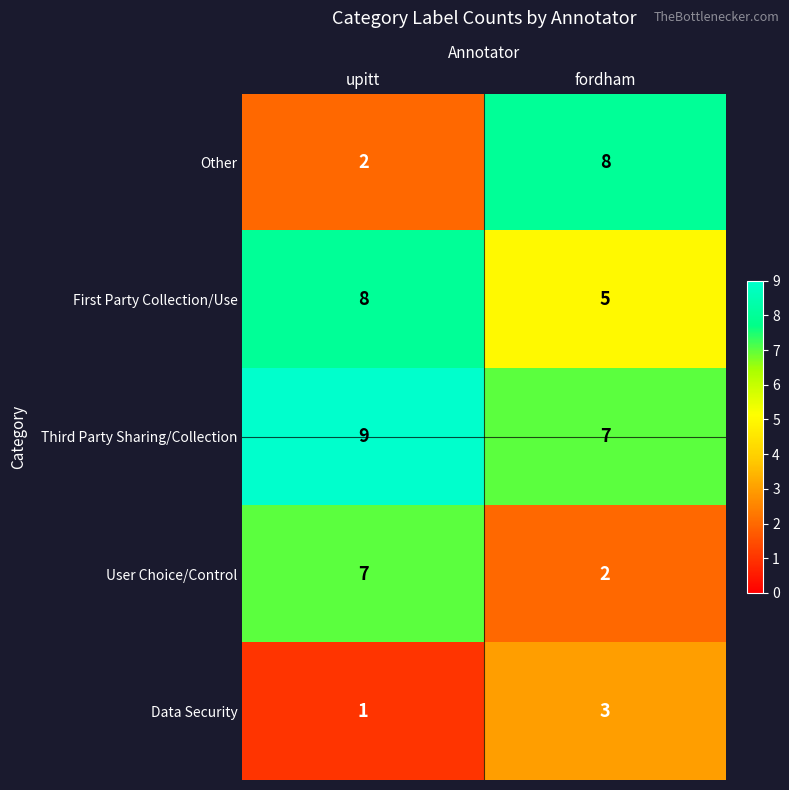

At upitt, list the series in order from smallest to largest.

Data Security, Other, User Choice/Control, First Party Collection/Use, Third Party Sharing/Collection